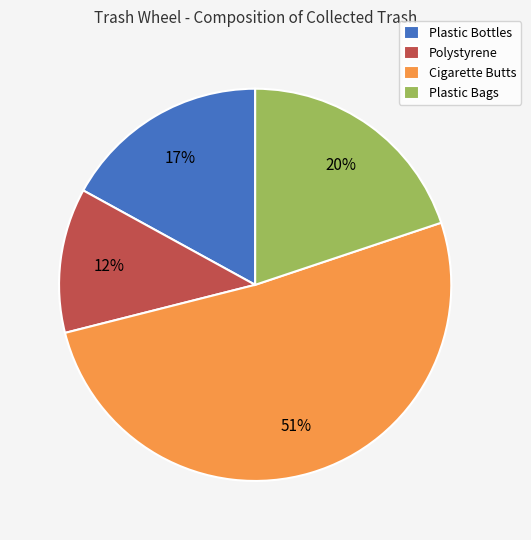

True or false: Polystyrene accounts for 12% of the total.

True